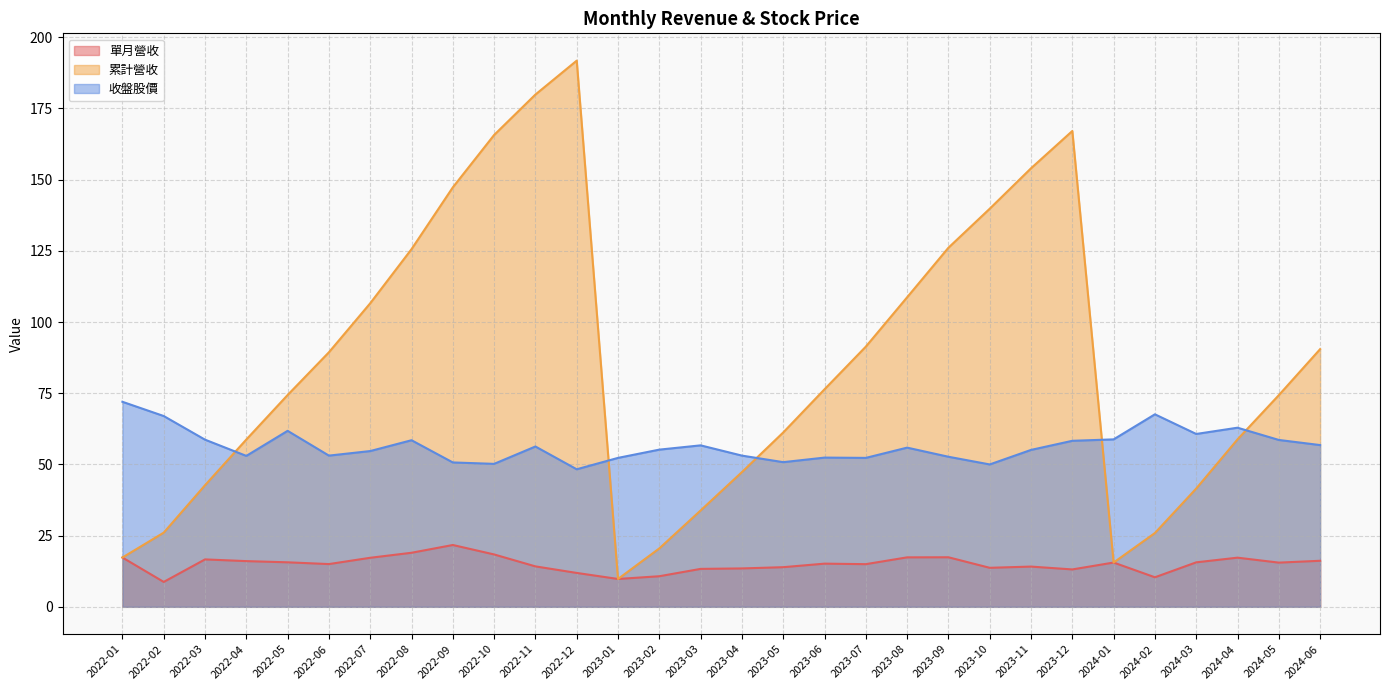

What is the difference between the highest and lowest values at 2022-09?

125.6